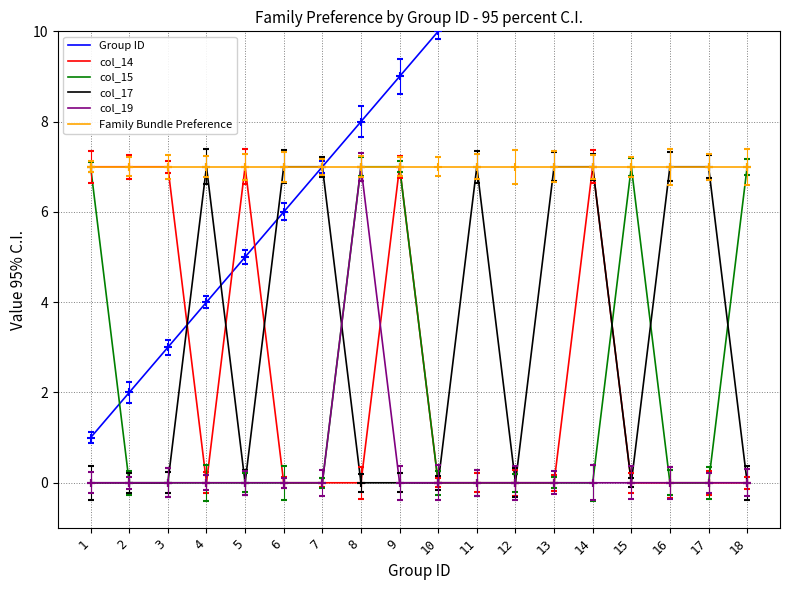

True or false: Family Bundle Preference and col_14 cross at least once.

False